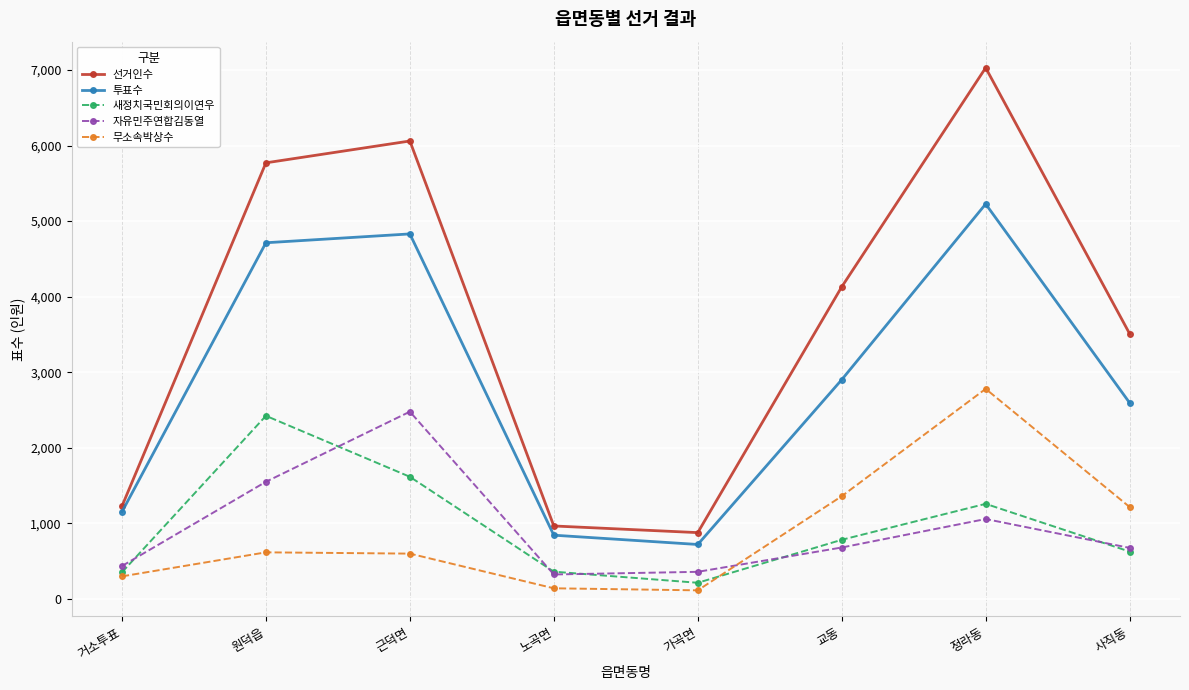

What is the value of the 무소속박상수 point at the 3rd from the left?

598